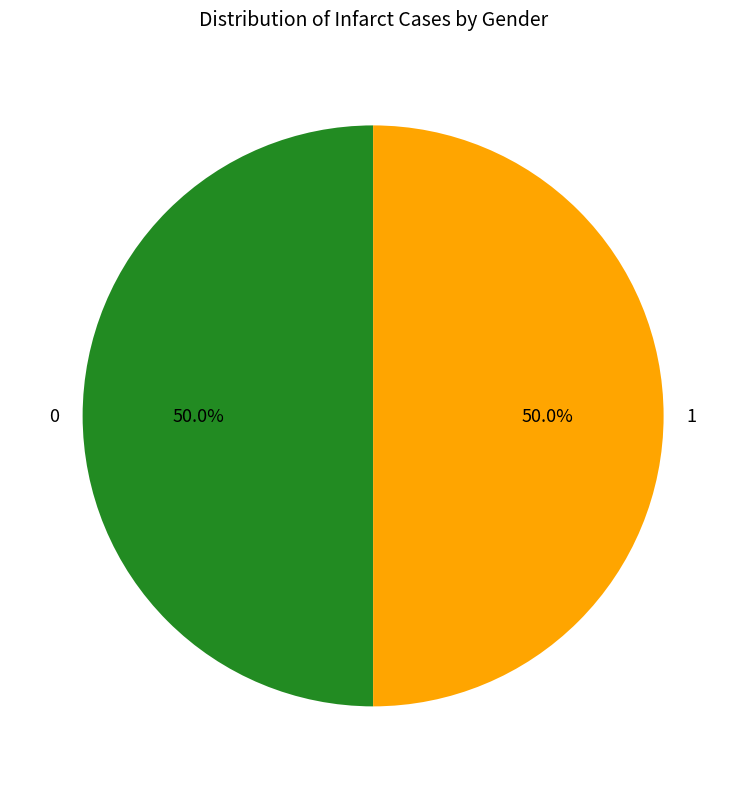

Approximately how many times larger is the value at 0 compared to 1?

1.0